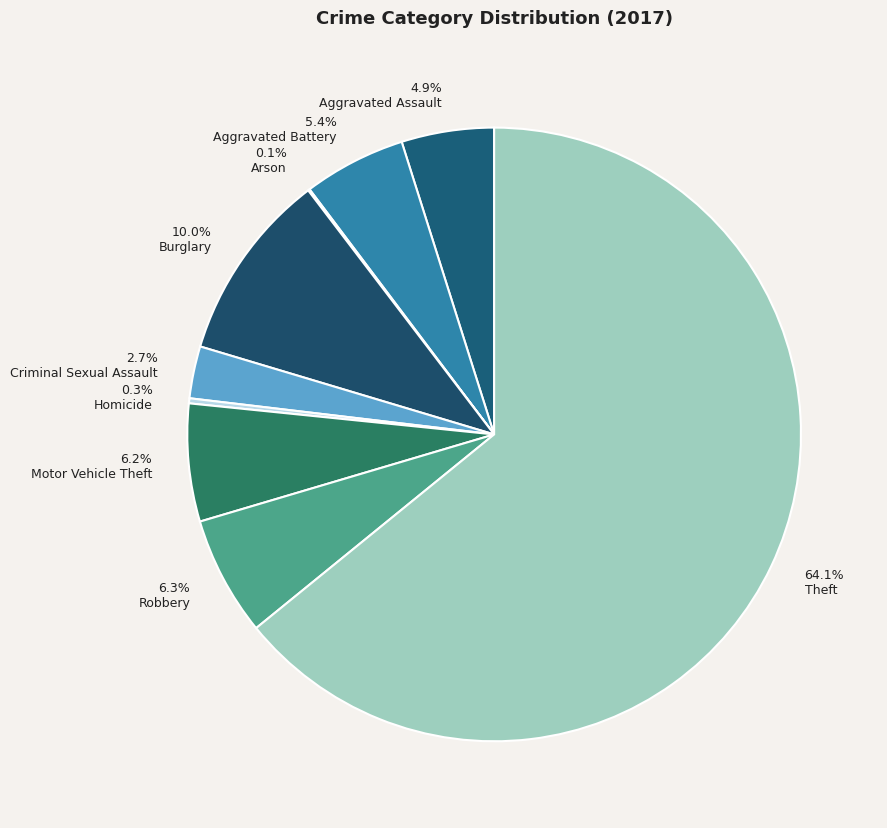

What percentage is NOT represented by Arson?

99.9%